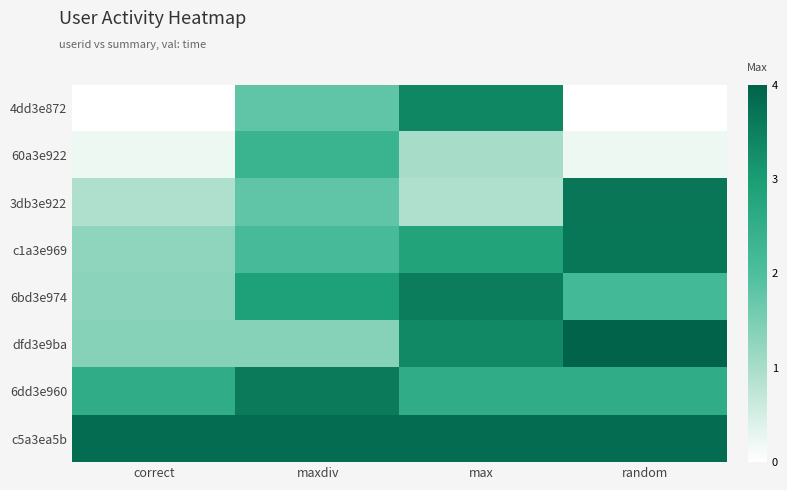

How many categories are shown in the chart?

4